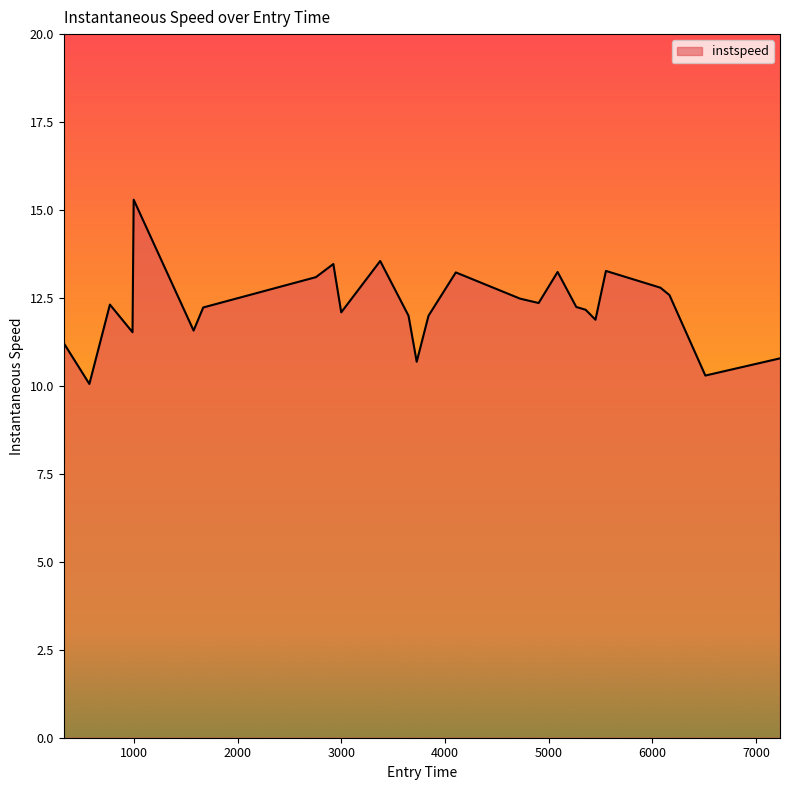

What is the difference between the maximum and minimum values?

5.2